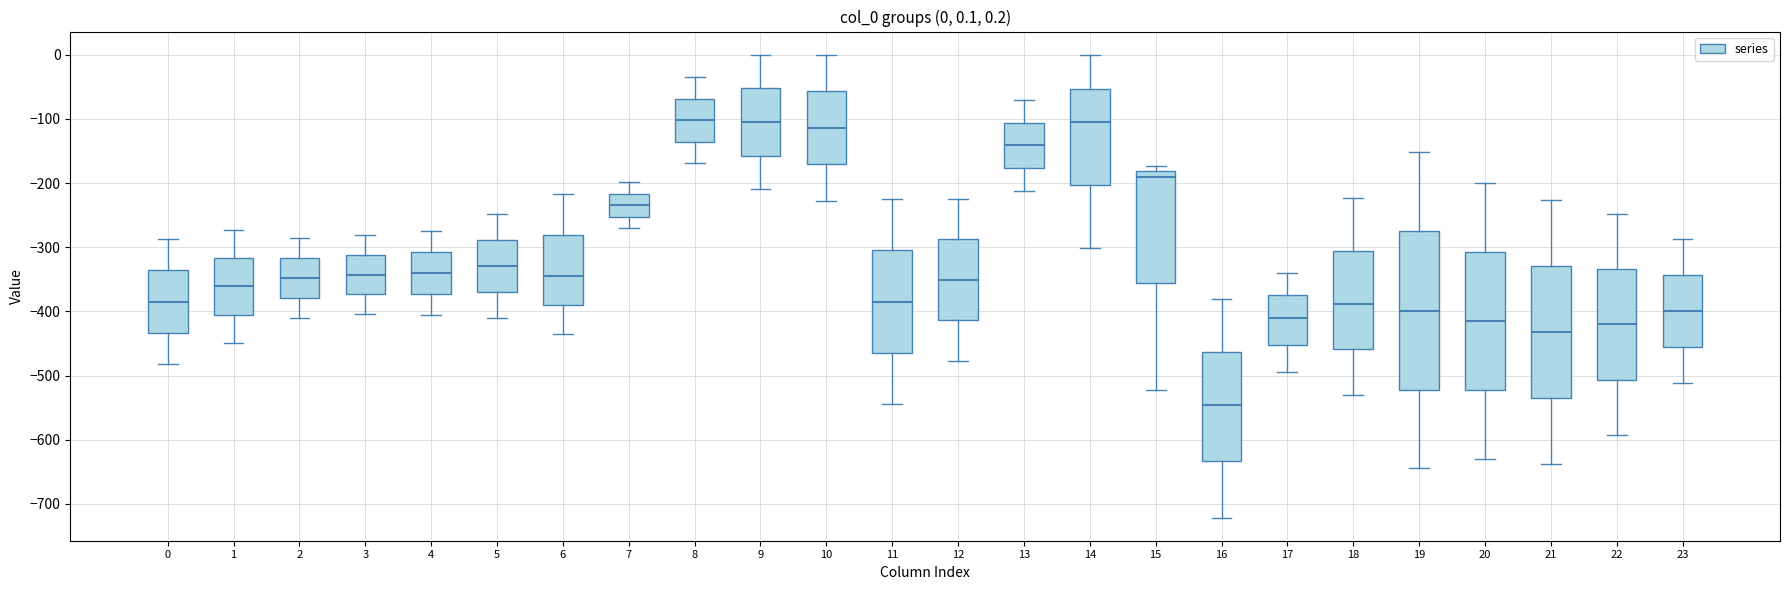

Which box's median line is the lowest?

16